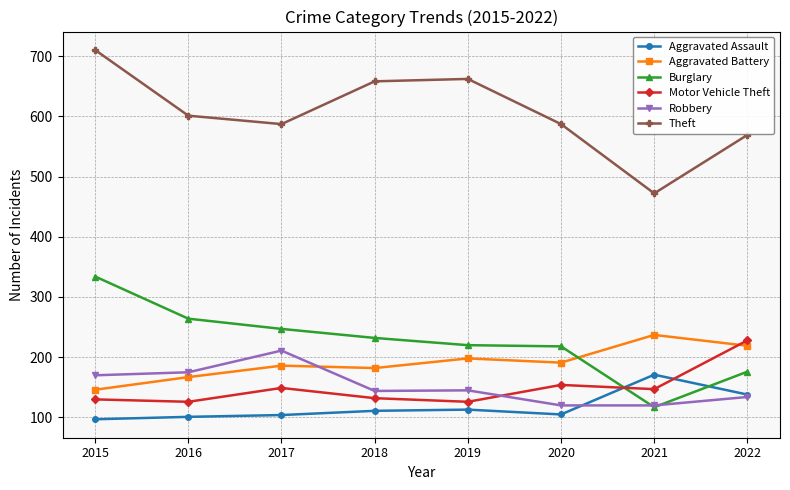

What value does the Robbery series have at 2022?

134